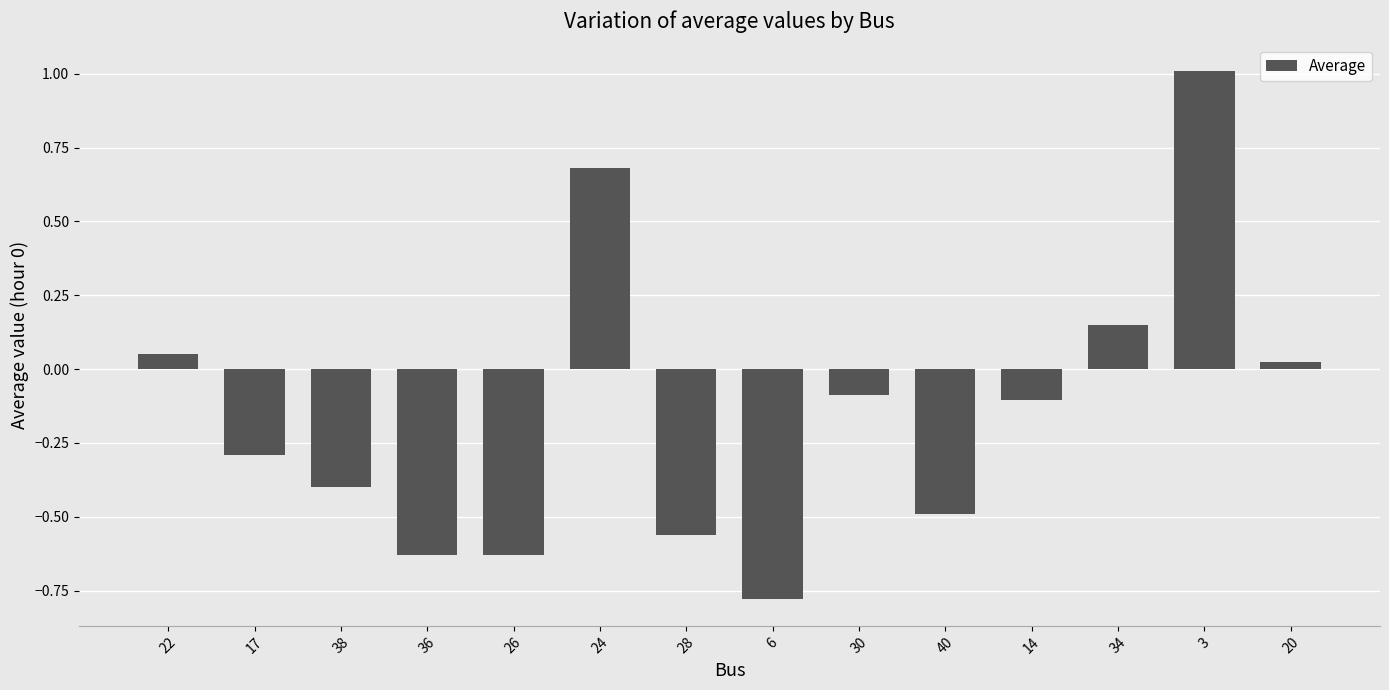

Where is the data nearest to the value 0?

20